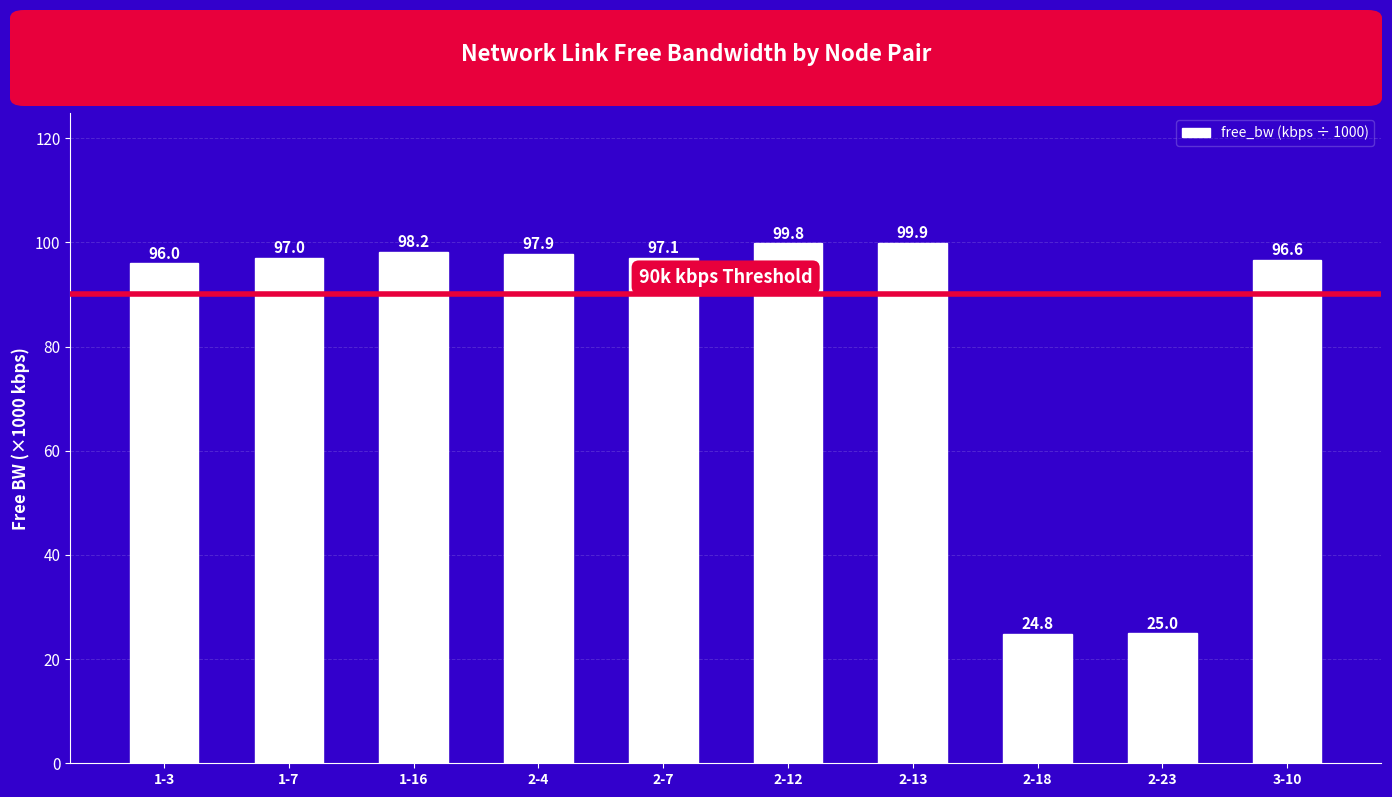

What position from the right is 2-12?

5